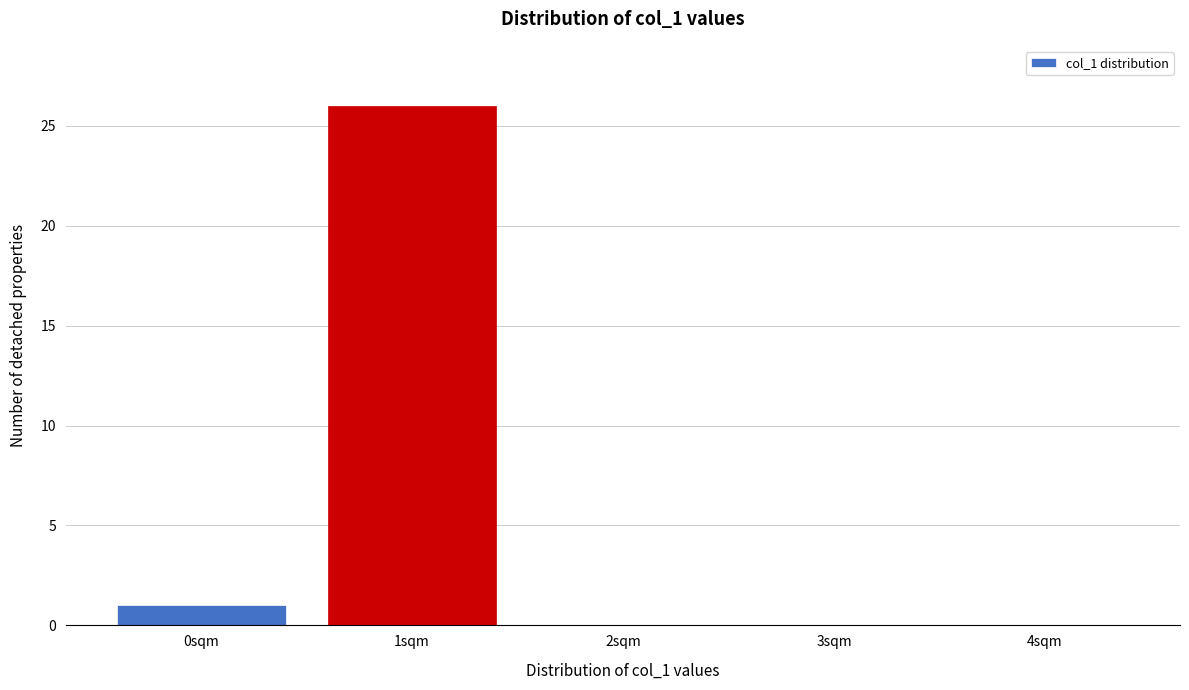

Reading left to right, what are all the values shown in this chart?

0sqm=1	1sqm=26	2sqm=0	3sqm=0	4sqm=0